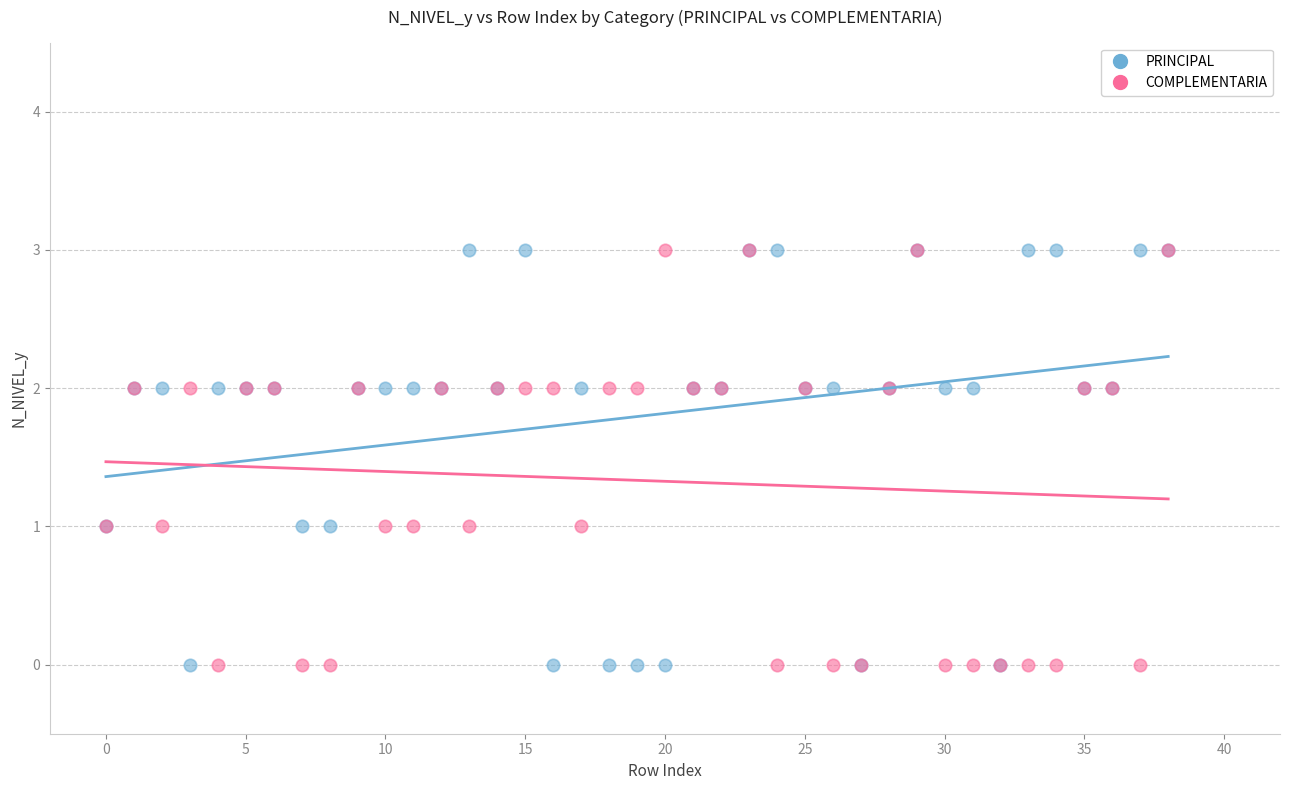

What are all the series names shown in the legend?

PRINCIPAL, COMPLEMENTARIA